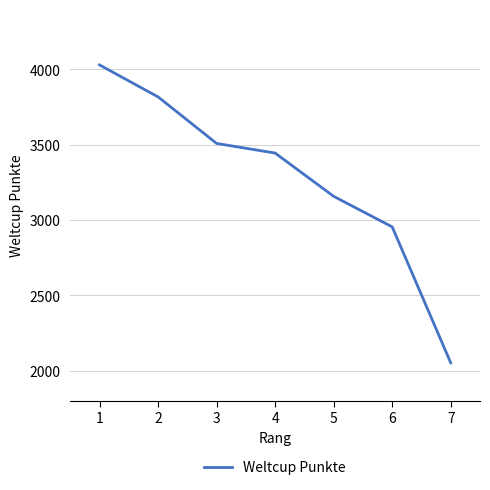

How many values are below 3445?

3